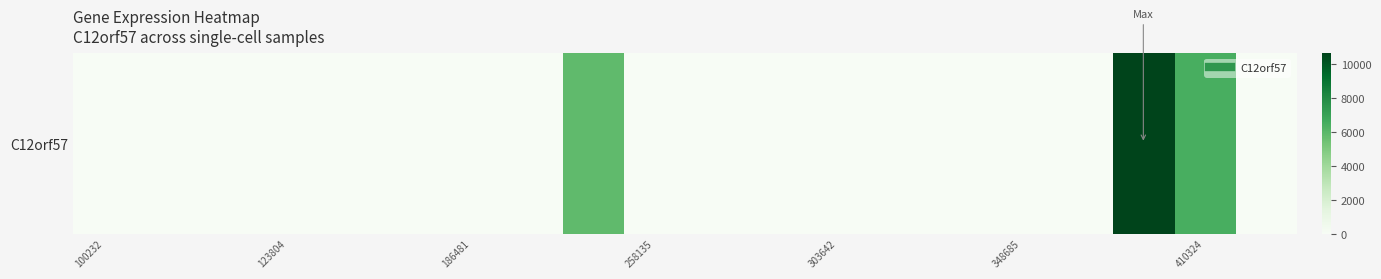

Which category has the highest value across all series?

17